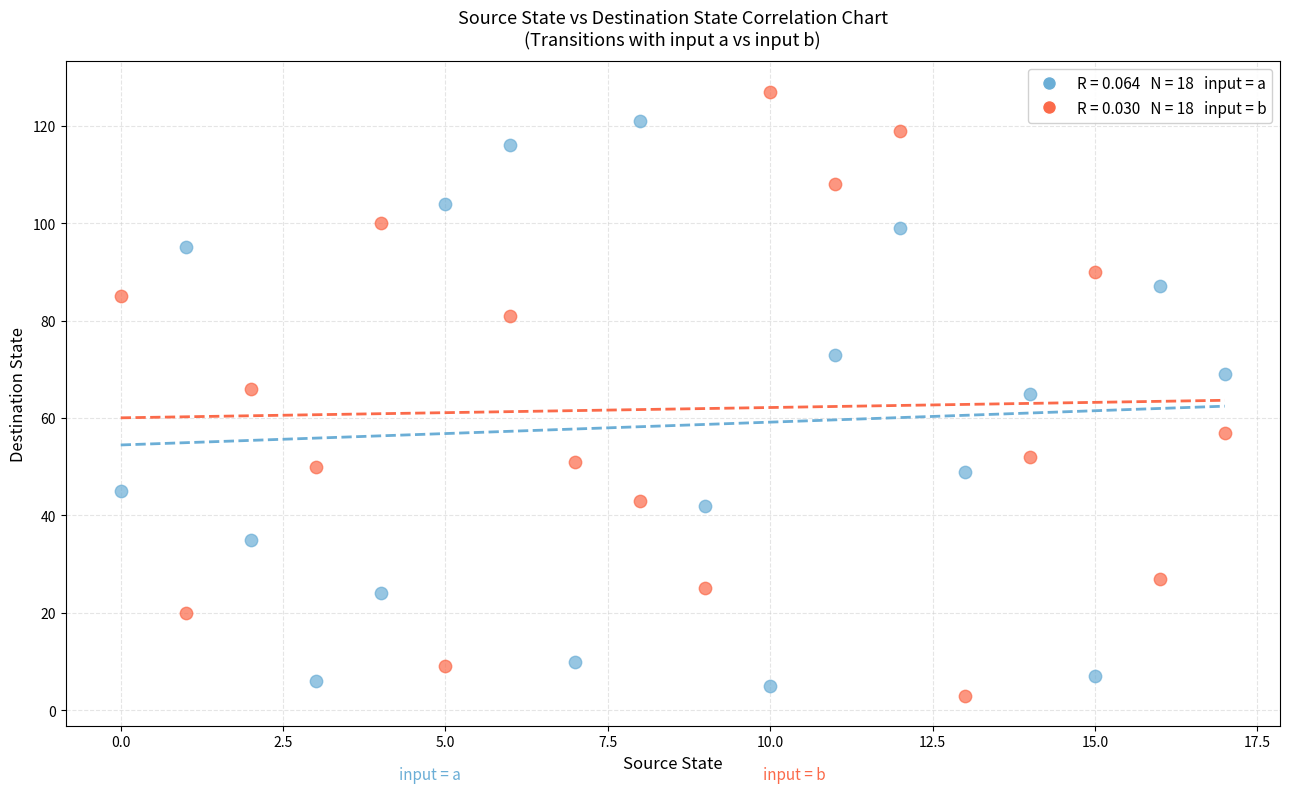

Across all data points, what is the range of Y values (max minus min)?

124